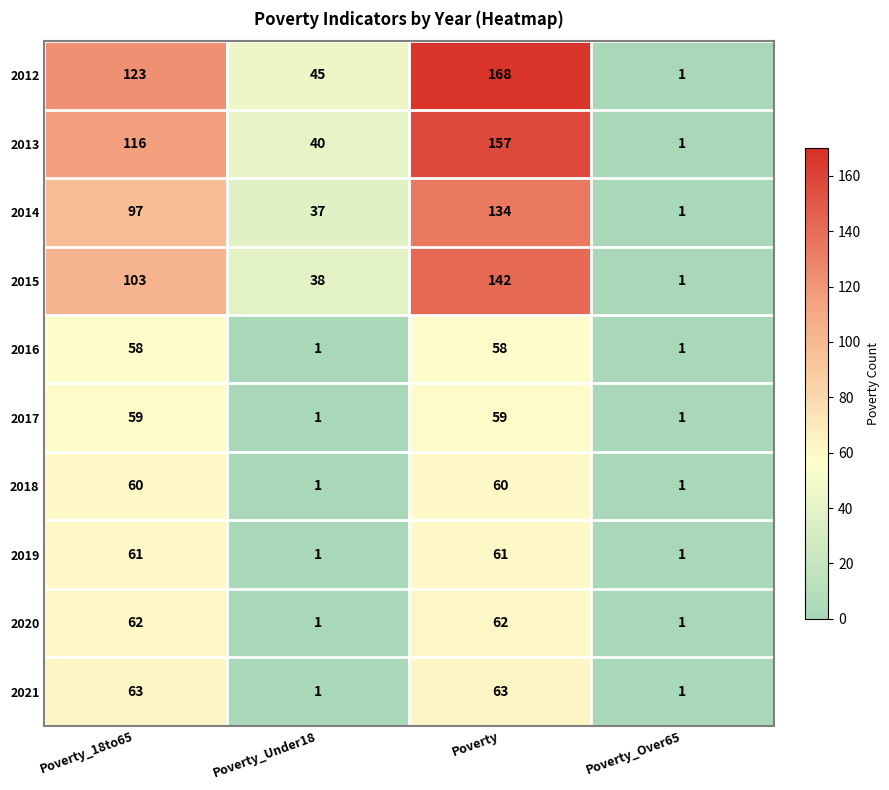

List the series in order of their peak value, highest first.

2012, 2013, 2015, 2014, 2021, 2020, 2019, 2018, 2017, 2016